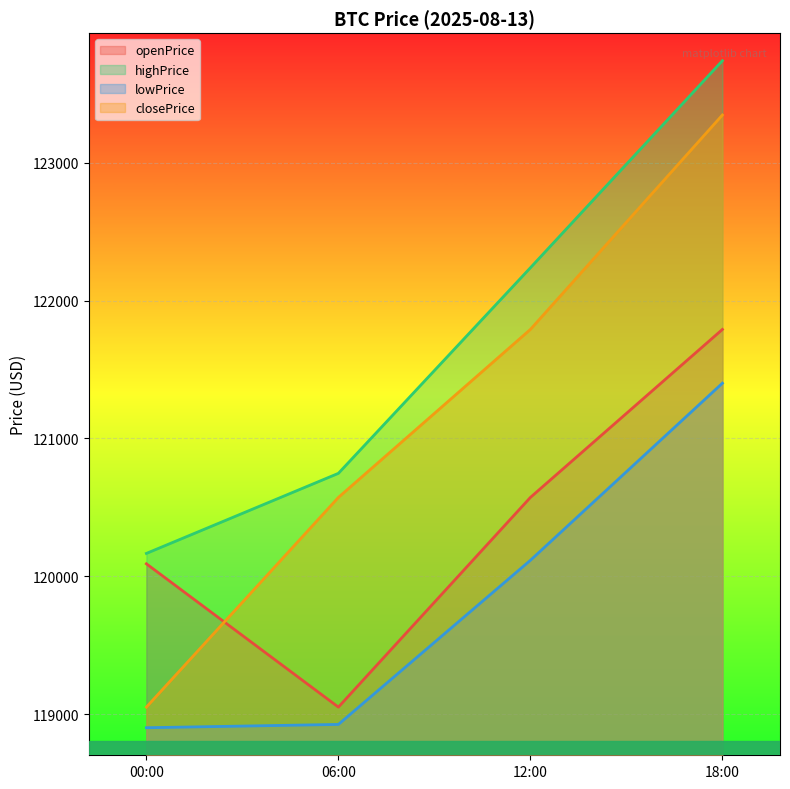

What is the sum of all highPrice values?

486894.3